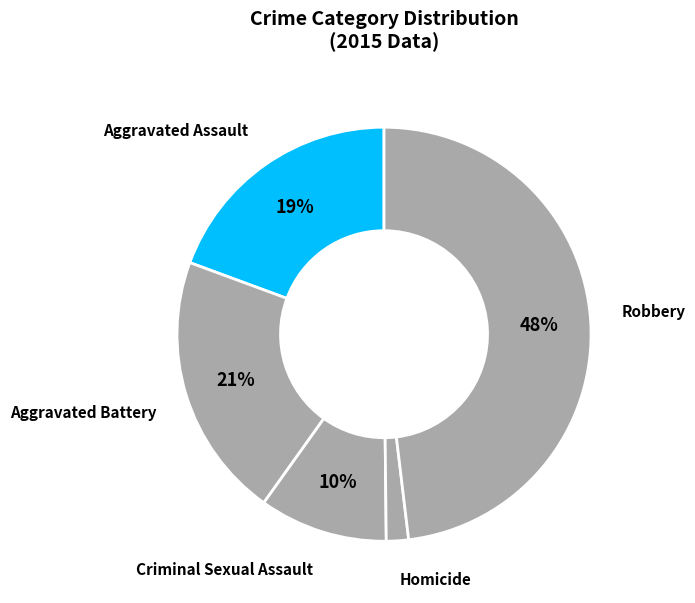

Rank the categories by value from highest to lowest.

Robbery, Aggravated Battery, Aggravated Assault, Criminal Sexual Assault, Homicide